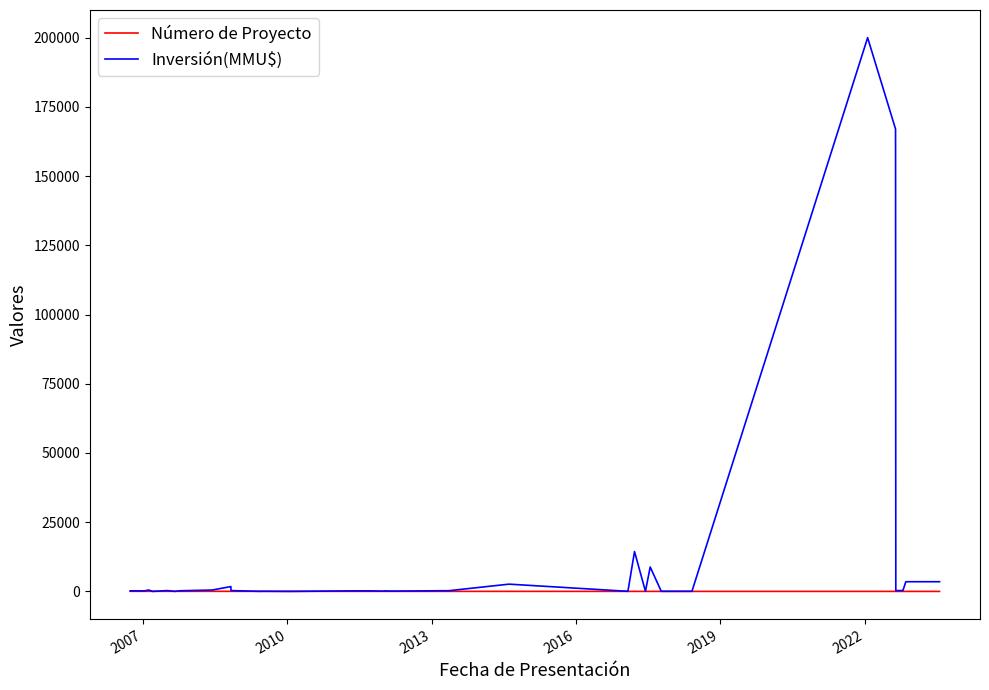

What is the difference between the maximum and minimum values in the Inversión(MMU$) series?

200000